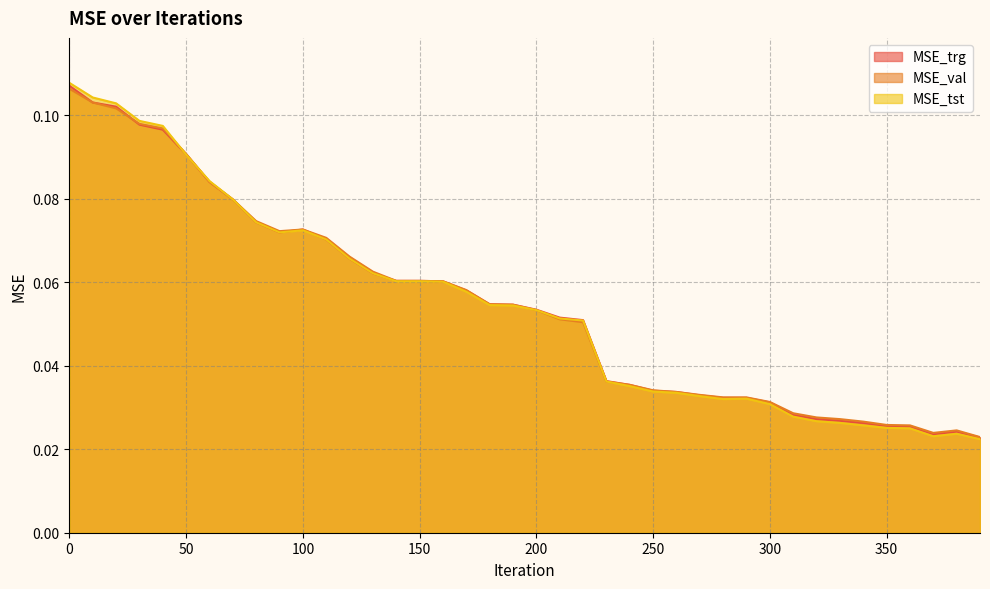

Rank the series at 60 from highest to lowest value.

MSE_tst, MSE_trg, MSE_val